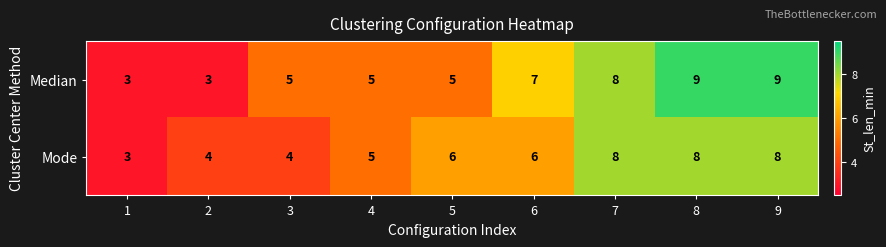

Which series has the largest total across all categories?

Median